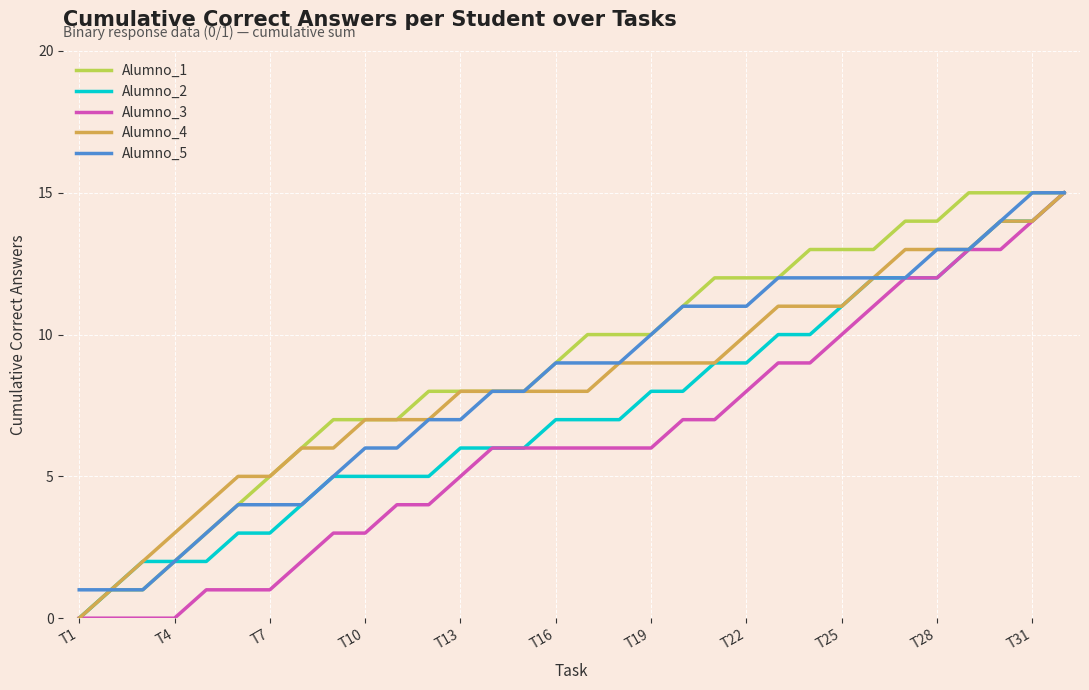

Reading left to right, transcribe all the data shown in this chart.

Alumno_1: 0	1	1	2	3	4	5	6	7	7	7	8	8	8	8	9	10	10	10	11	12	12	12	13	13	13	14	14	15	15	15	15
Alumno_2: 0	1	2	2	2	3	3	4	5	5	5	5	6	6	6	7	7	7	8	8	9	9	10	10	11	12	12	12	13	14	14	15
Alumno_3: 0	0	0	0	1	1	1	2	3	3	4	4	5	6	6	6	6	6	6	7	7	8	9	9	10	11	12	12	13	13	14	15
Alumno_4: 0	1	2	3	4	5	5	6	6	7	7	7	8	8	8	8	8	9	9	9	9	10	11	11	11	12	13	13	13	14	14	15
Alumno_5: 1	1	1	2	3	4	4	4	5	6	6	7	7	8	8	9	9	9	10	11	11	11	12	12	12	12	12	13	13	14	15	15